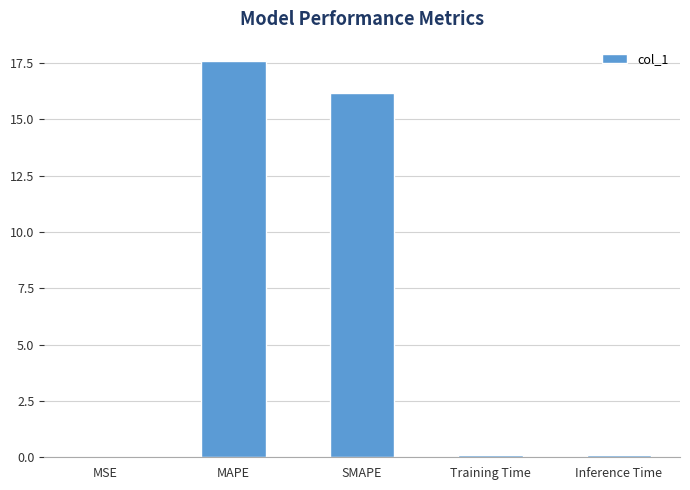

Which category has the highest value across all series?

MAPE